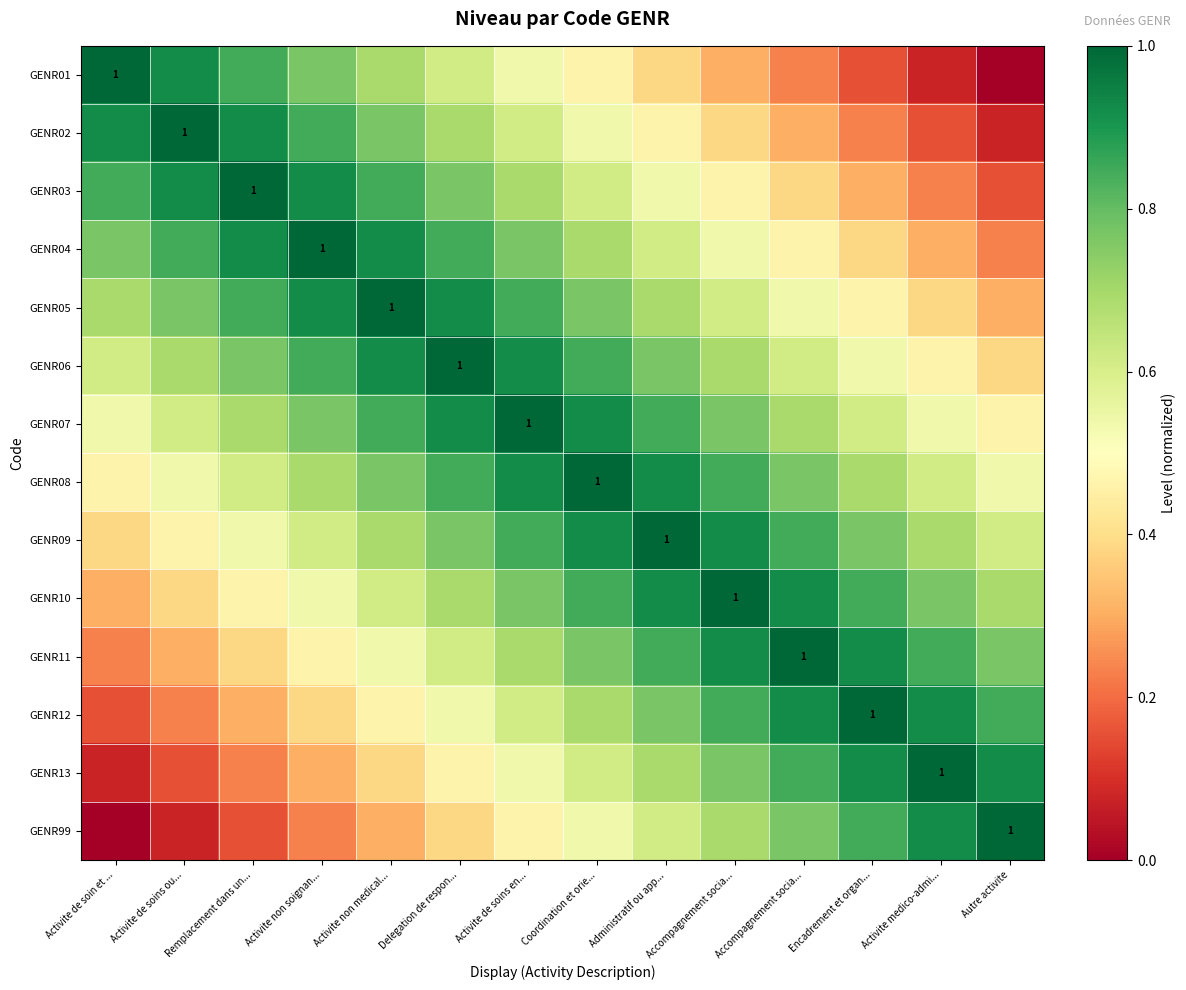

Which series has the widest spread of values?

GENR01